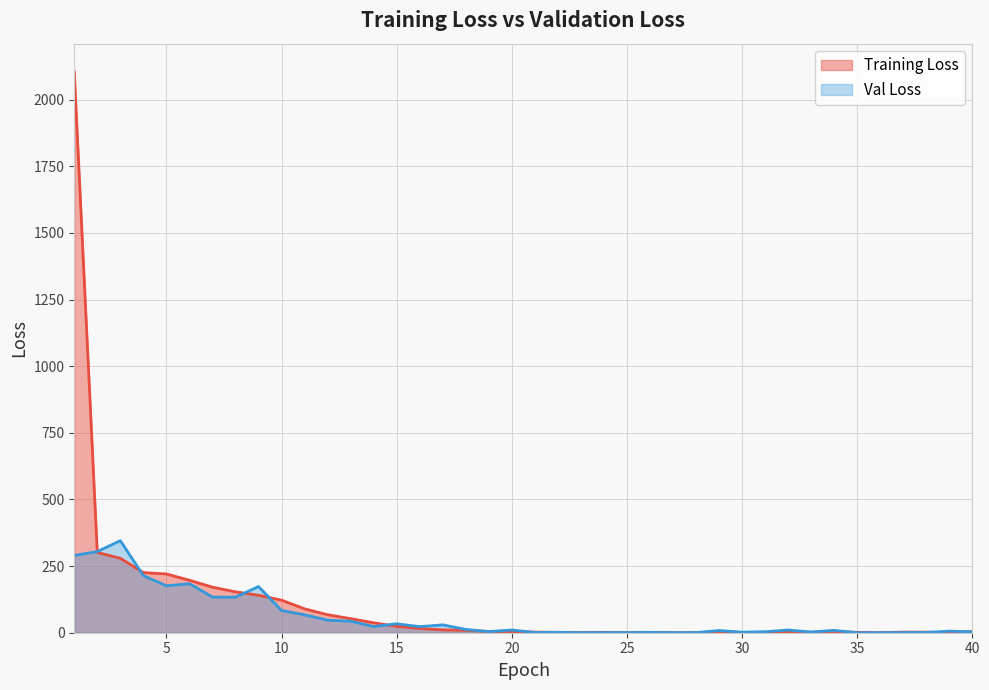

Rank the categories by Val Loss value from highest to lowest.

3, 2, 1, 4, 6, 5, 9, 7, 8, 10, 11, 12, 13, 15, 17, 14, 16, 18, 20, 32, 34, 29, 39, 19, 31, 40, 33, 30, 22, 26, 38, 21, 37, 25, 28, 24, 23, 27, 36, 35